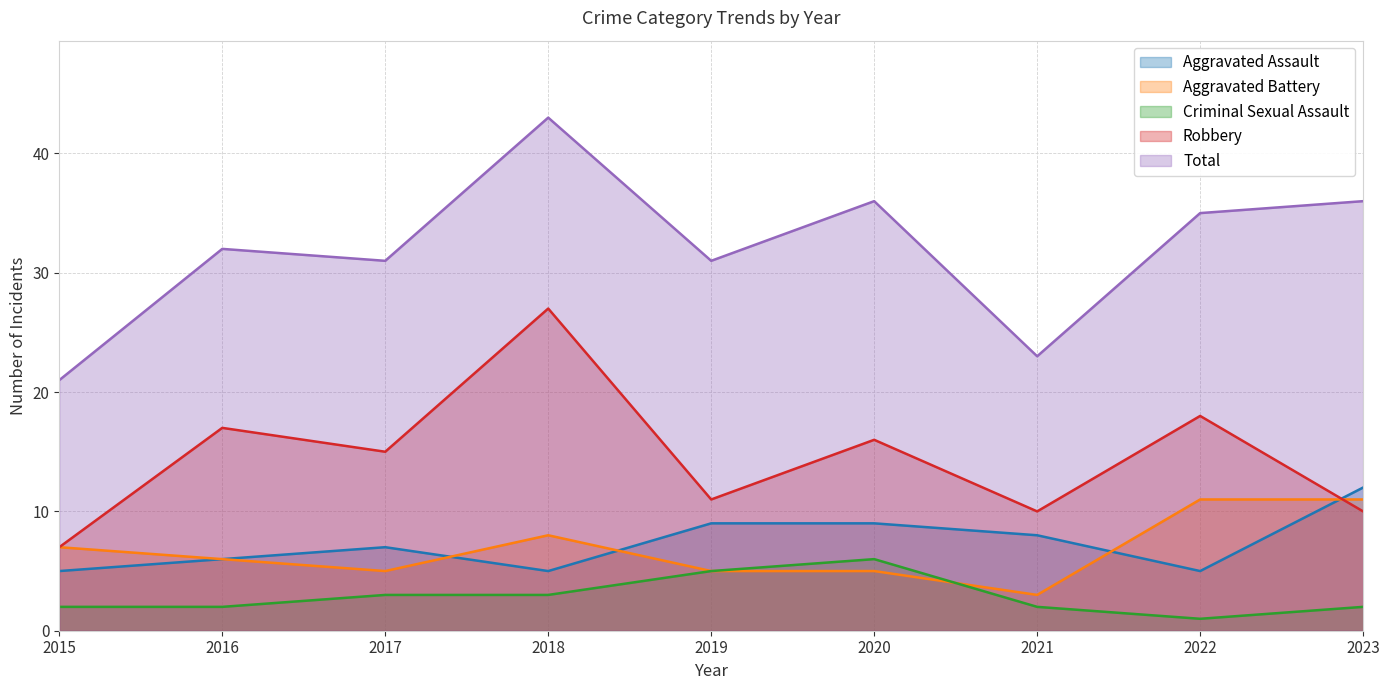

True or false: Aggravated Assault has more than 0 interior local peaks.

True